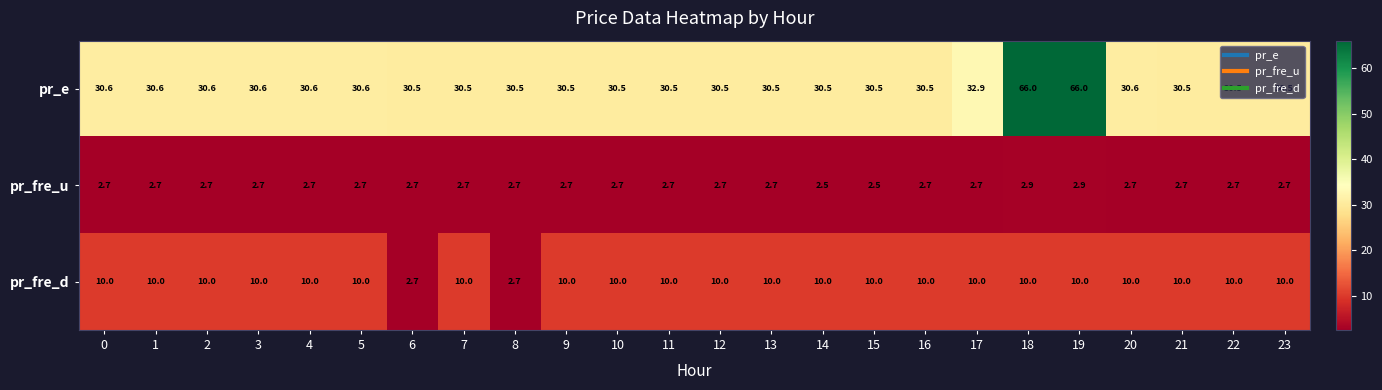

Rank the series at 21 from highest to lowest value.

pr_e, pr_fre_d, pr_fre_u